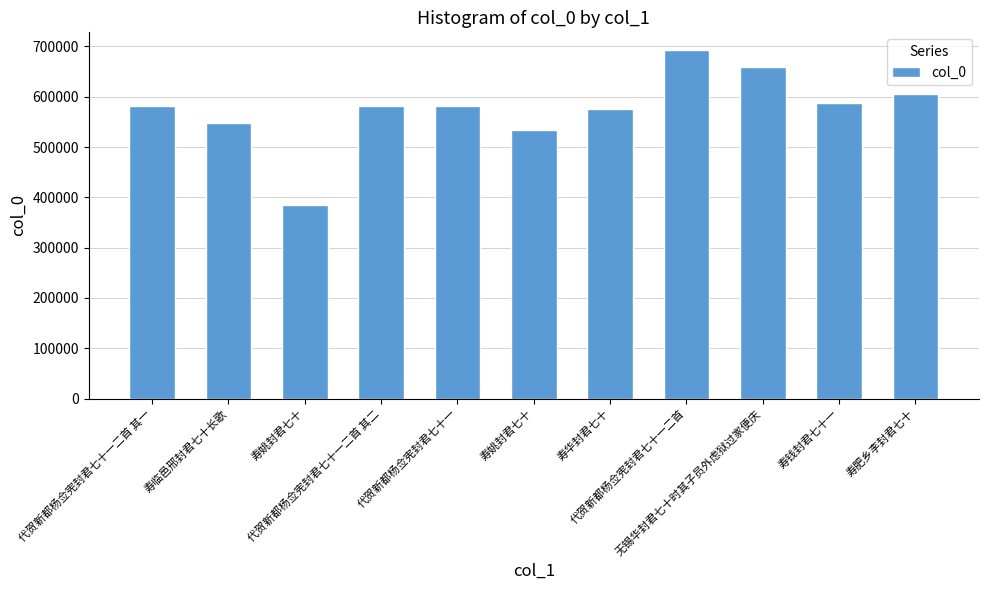

True or false: the data shows 586921 at 寿钱封君七十一.

True